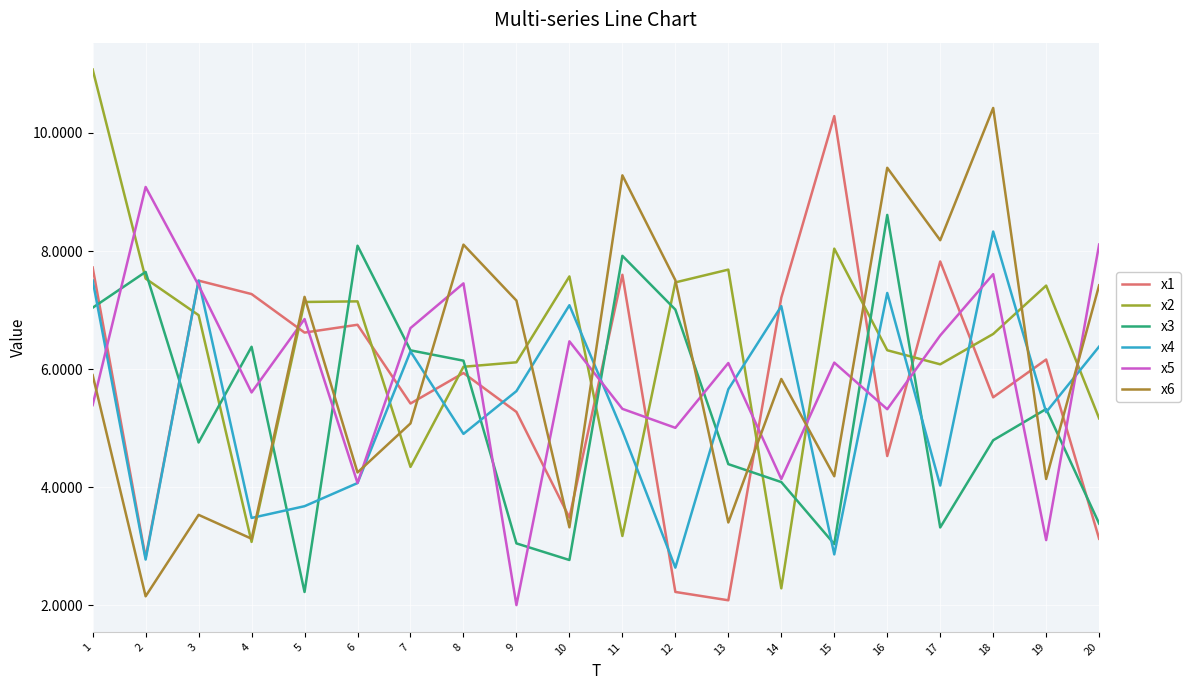

The x1 series shows 8.1 at 9. True or false?

False